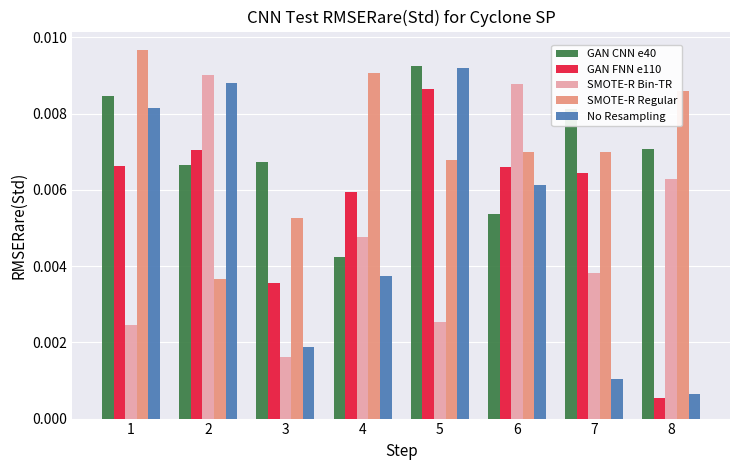

What are all the series names shown in the legend?

GAN CNN e40, GAN FNN e110, SMOTE-R Bin-TR, SMOTE-R Regular, No Resampling